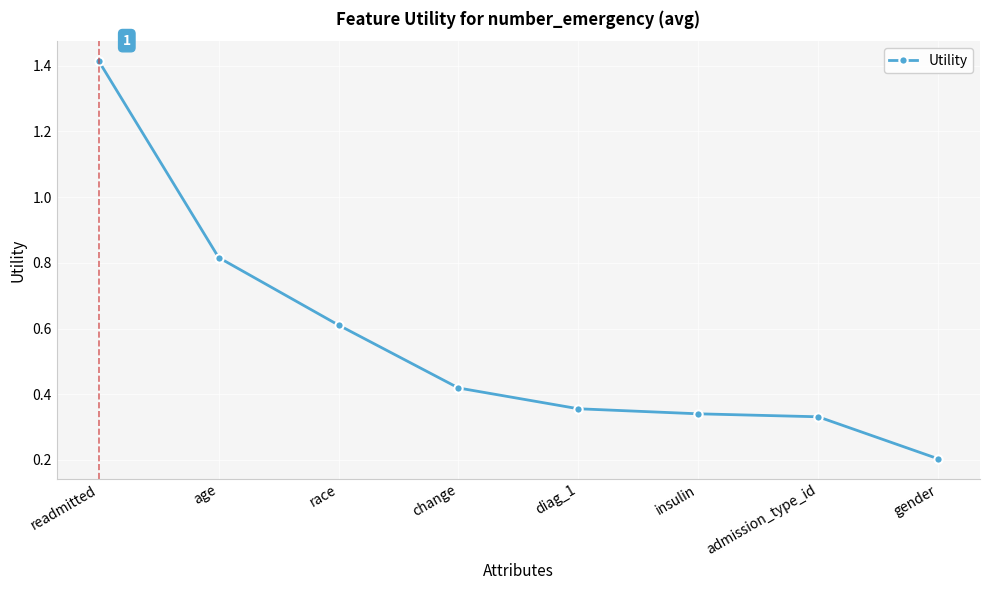

At which category does the chart reach its minimum across all series?

gender